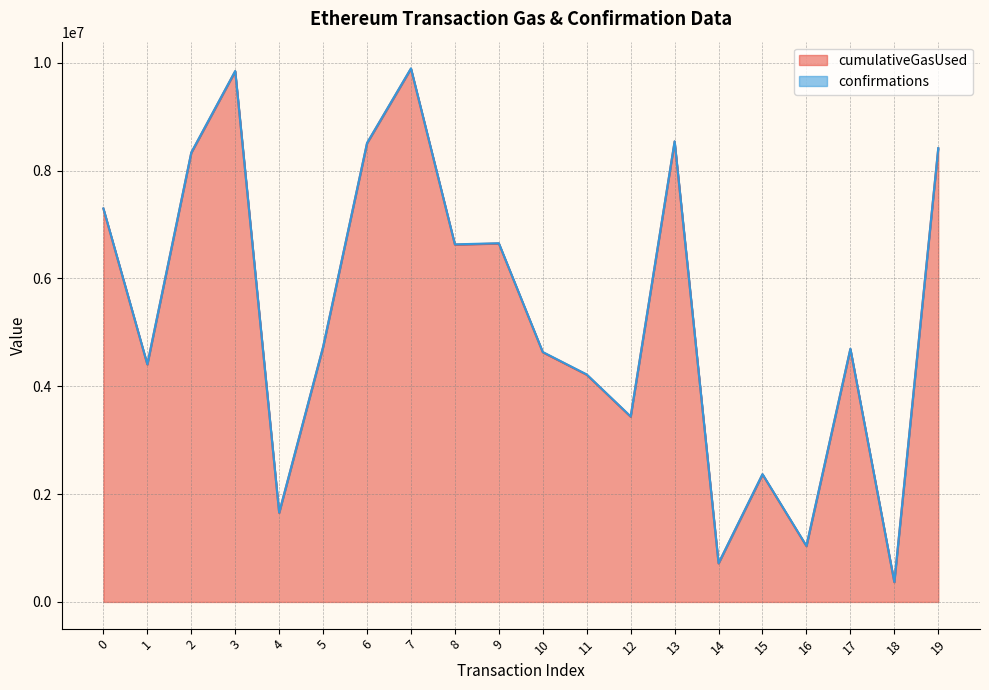

What is the value of the confirmations line point at the 18th from the left?

4696621.3